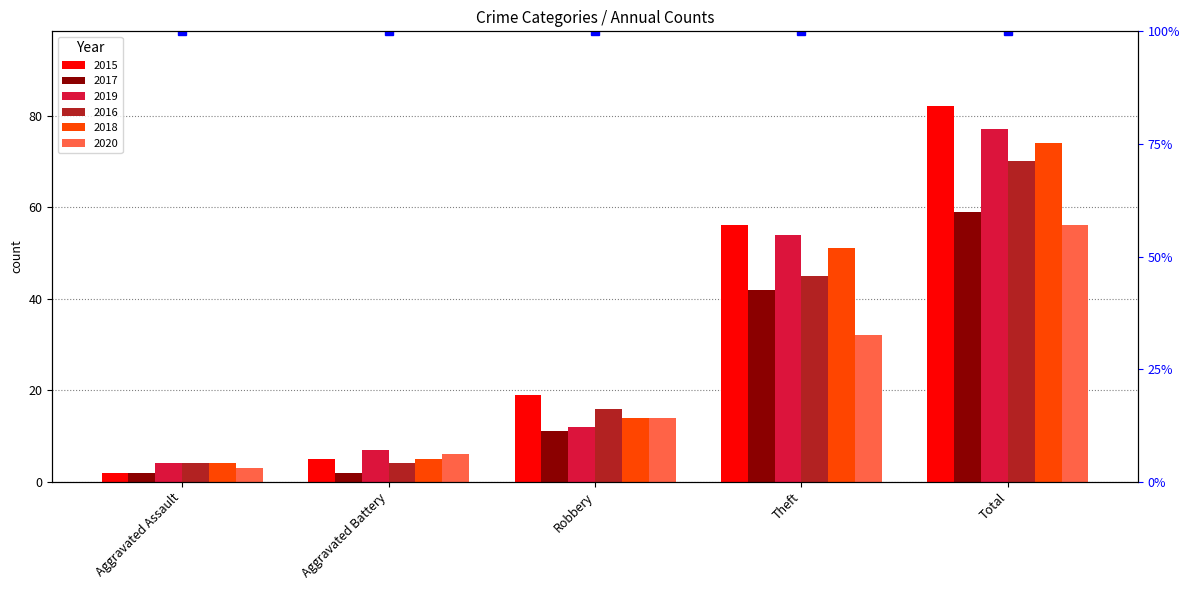

What is the label of the 3rd bar from the left?

Robbery